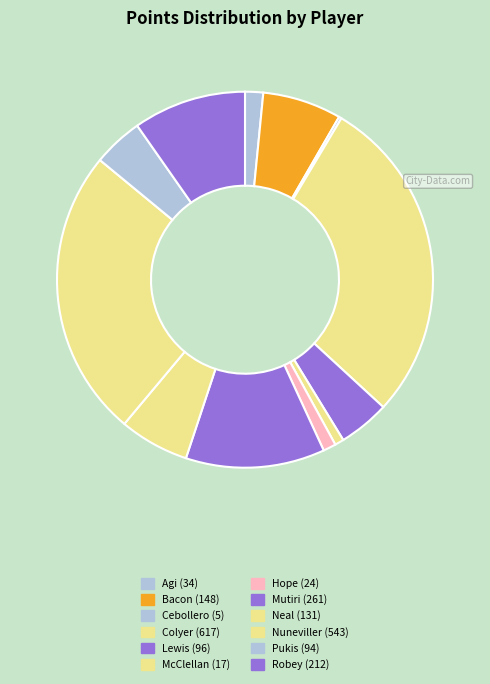

Is the sum of Neal and Colyer greater than half?

No